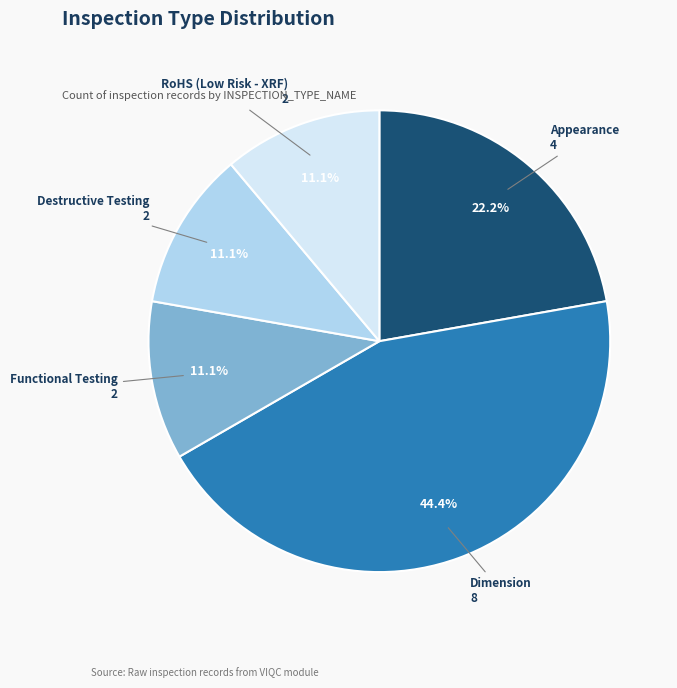

Which has a higher value, Appearance or Functional Testing?

Appearance